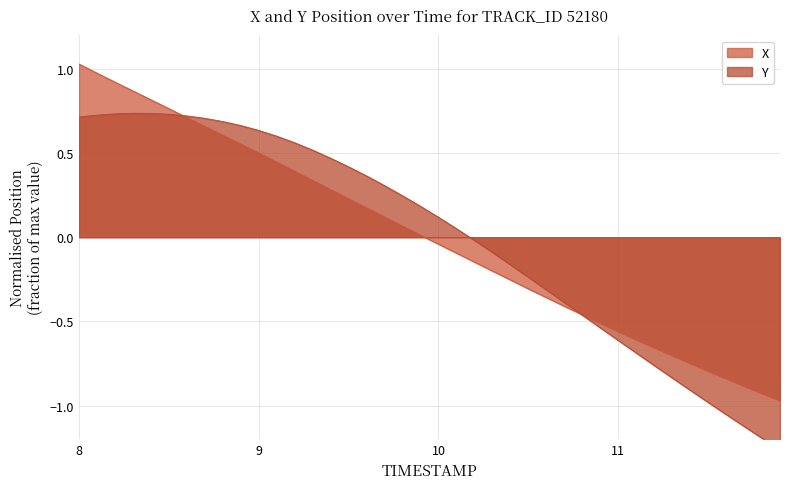

True or false: X has a value of -0.7 at 11.

False